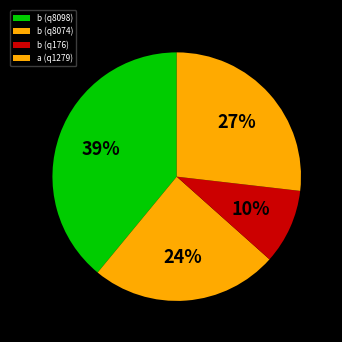

What percentage is the b (q176) slice, to the nearest percent?

10%